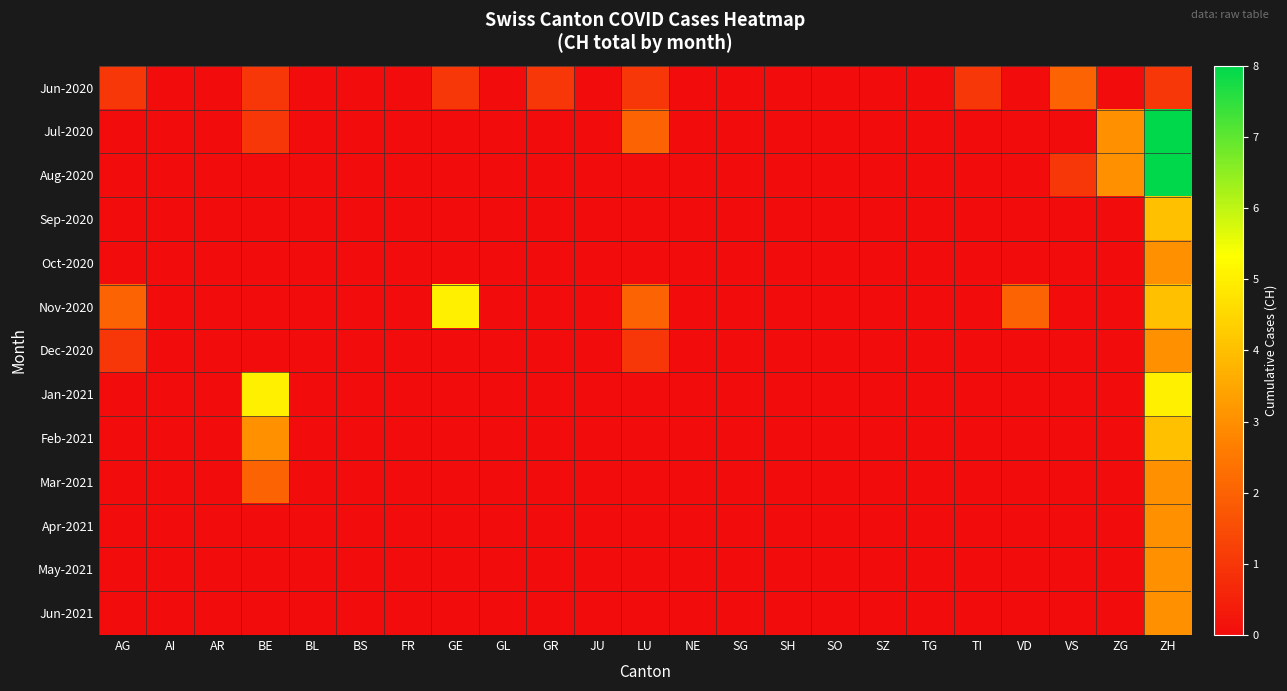

What is the total value across all series at ZH?

52